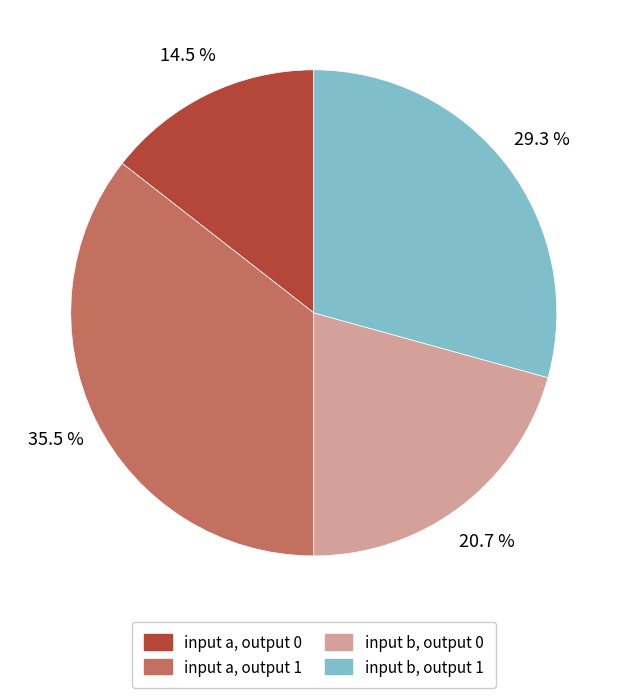

What is the ratio of the value at input b, output 0 to the value at input a, output 1?

0.6